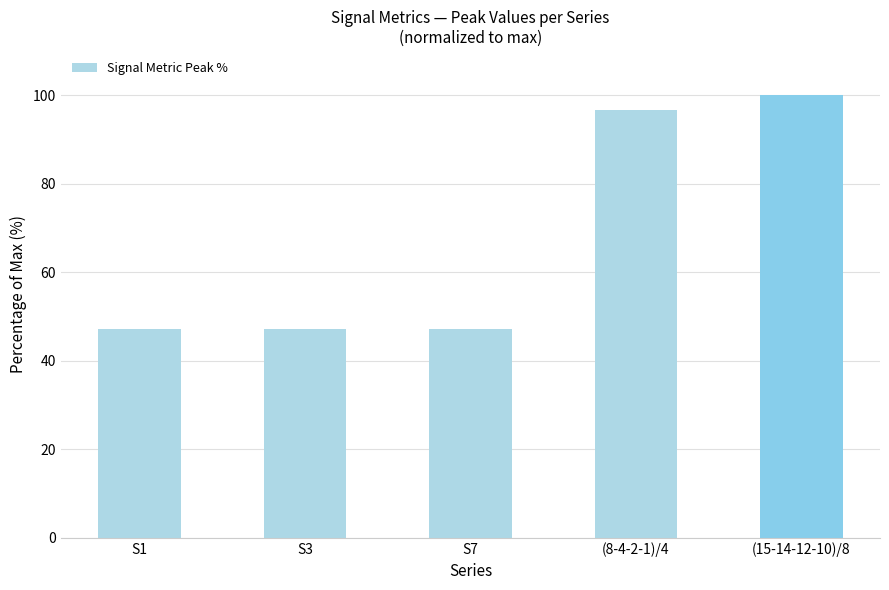

Approximately how many times larger is the value at (15-14-12-10)/8 compared to (8-4-2-1)/4?

1.0